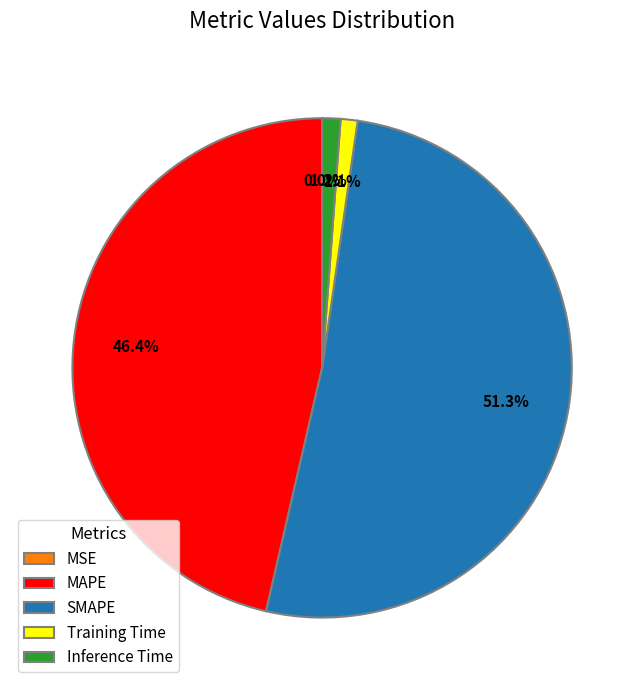

Is there a majority slice in this chart?

Yes